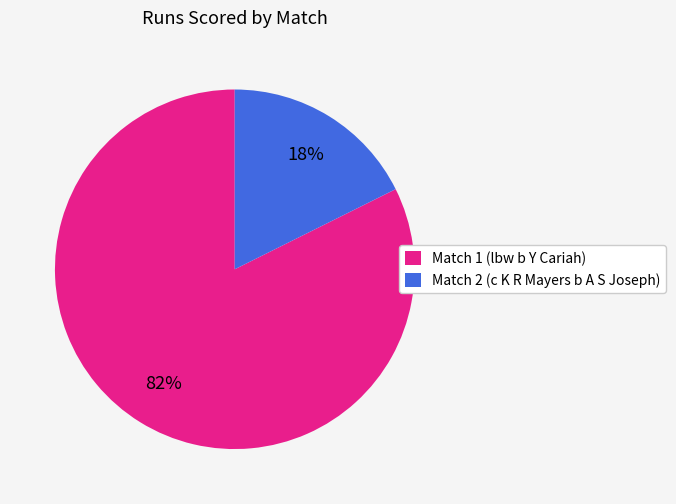

Which has a higher value, Match 2 or Match 1?

Match 1